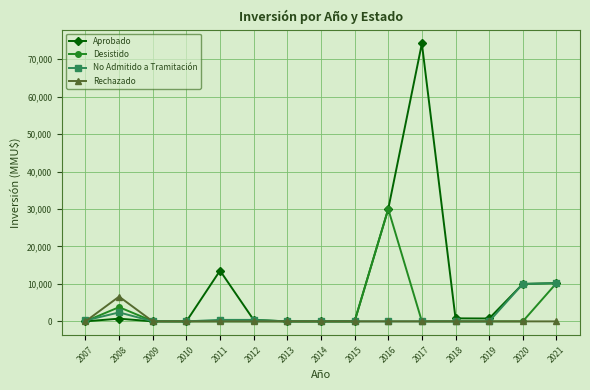

What are all the series names shown in the legend?

Aprobado, Desistido, No Admitido a Tramitación, Rechazado